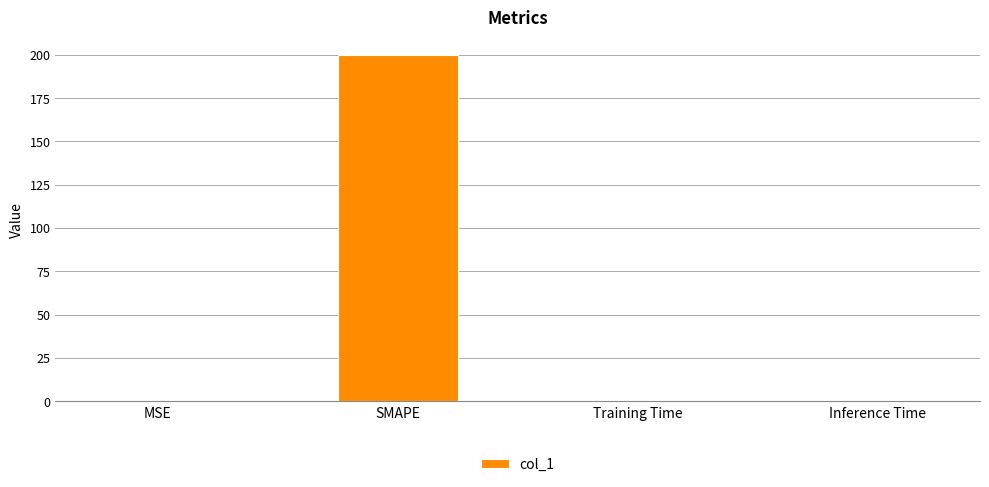

What is the sum of the values at Training Time and SMAPE?

200.0